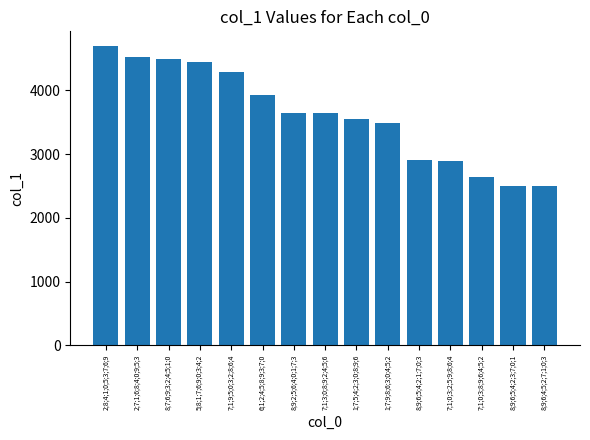

How many values exceed 3647?

8